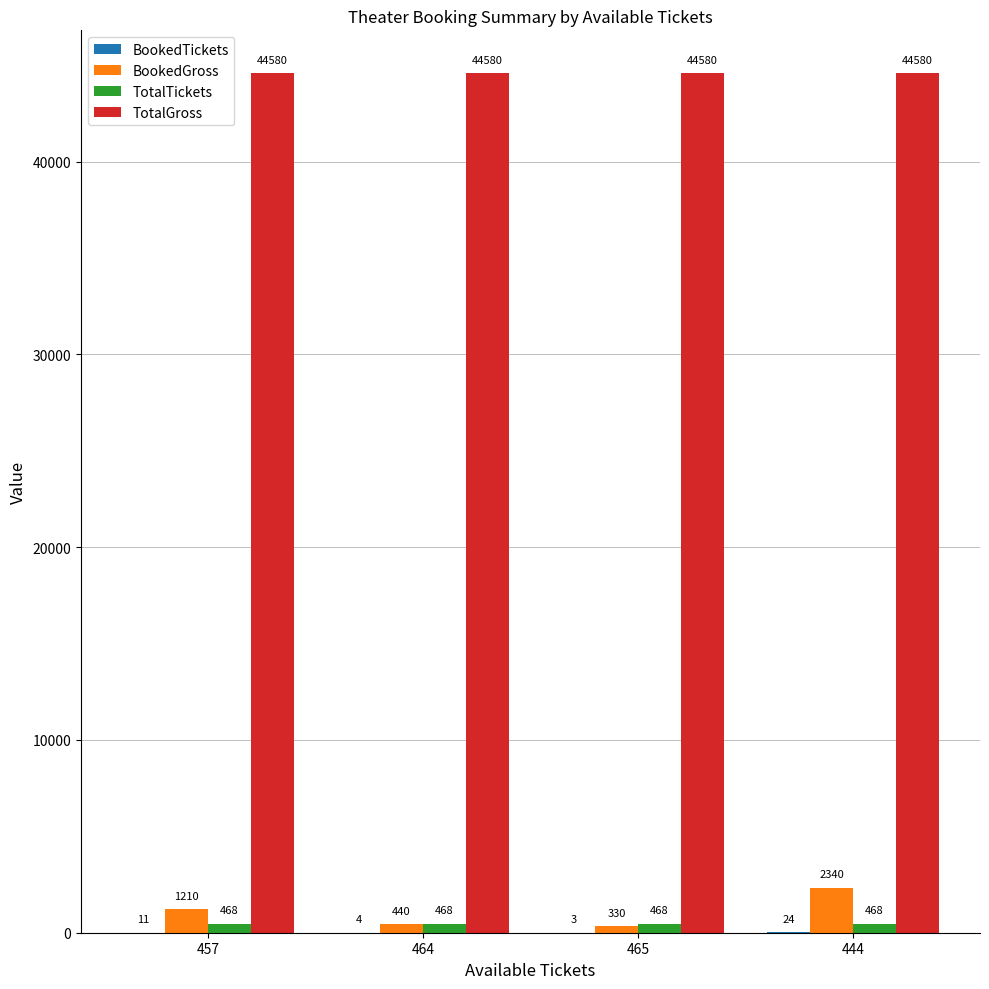

Which series has the widest spread of values?

BookedGross